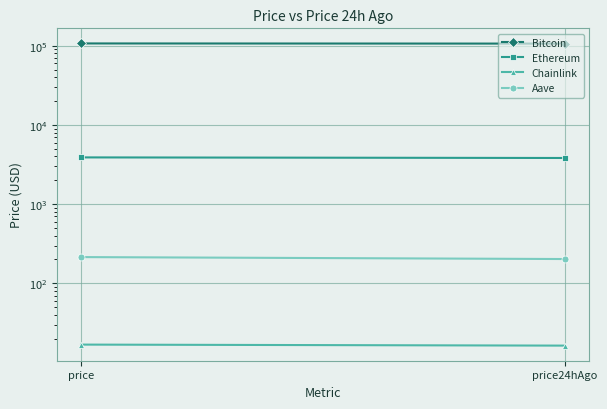

Reading left to right, extract all data points from this chart.

Bitcoin: 107026.0	106529.0
Ethereum: 3893.2	3827.3
Chainlink: 16.8	16.3
Aave: 214.4	202.6